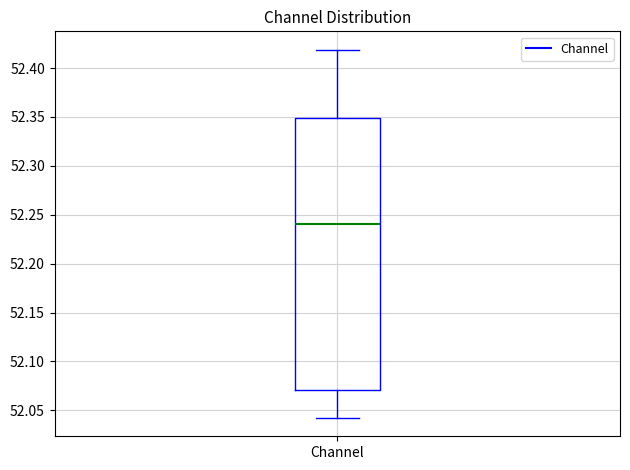

Where is the lower edge of the box for Channel on the y-axis? The values are not printed on the chart, so give them approximately, as read against the axis.

52.07